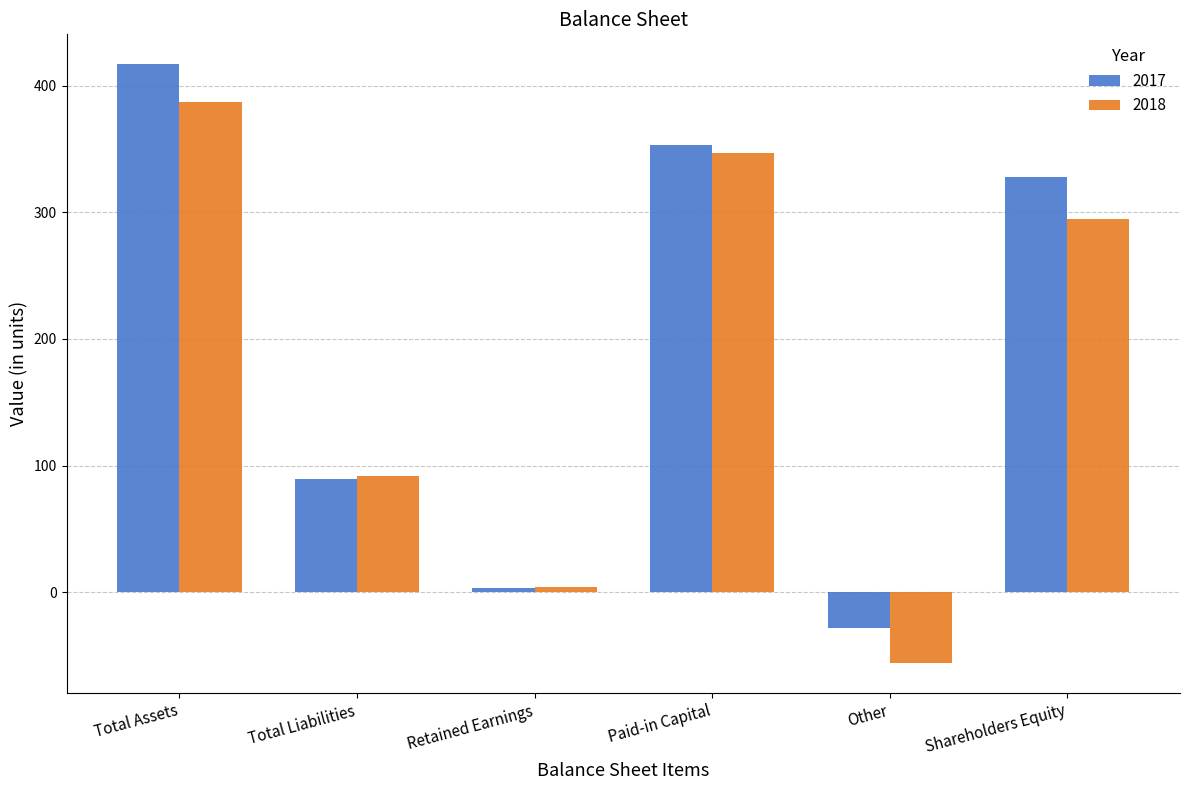

List the series in order of their peak value, highest first.

2017, 2018